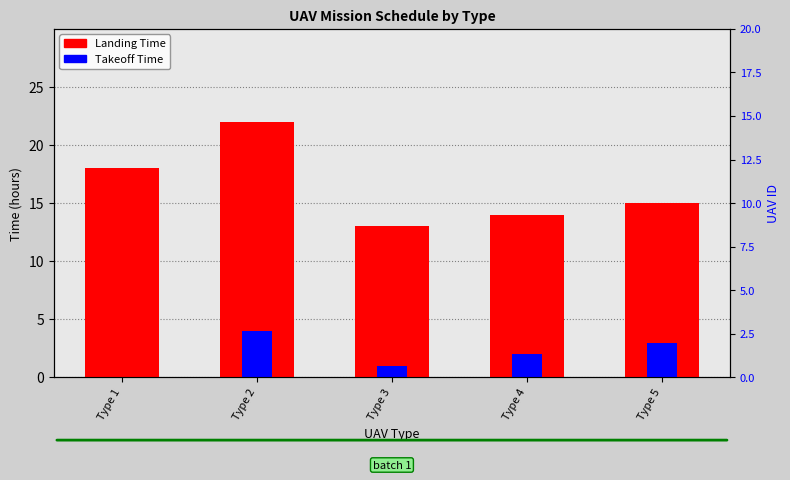

Count the Takeoff Time values in the range 1 to 3.

3